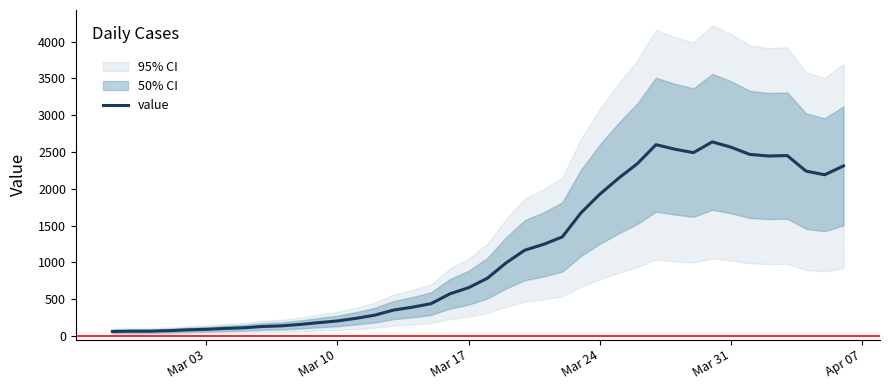

Reading right to left, transcribe all the data shown in this chart.

2311	2191	2241	2452	2446	2468	2566	2638	2492	2539	2600	2341	2143	1926	1674	1346	1245	1166	993	784	656	572	439	391	352	283	240	204	181	156	137	129	111	102	90	83	72	65	65	61